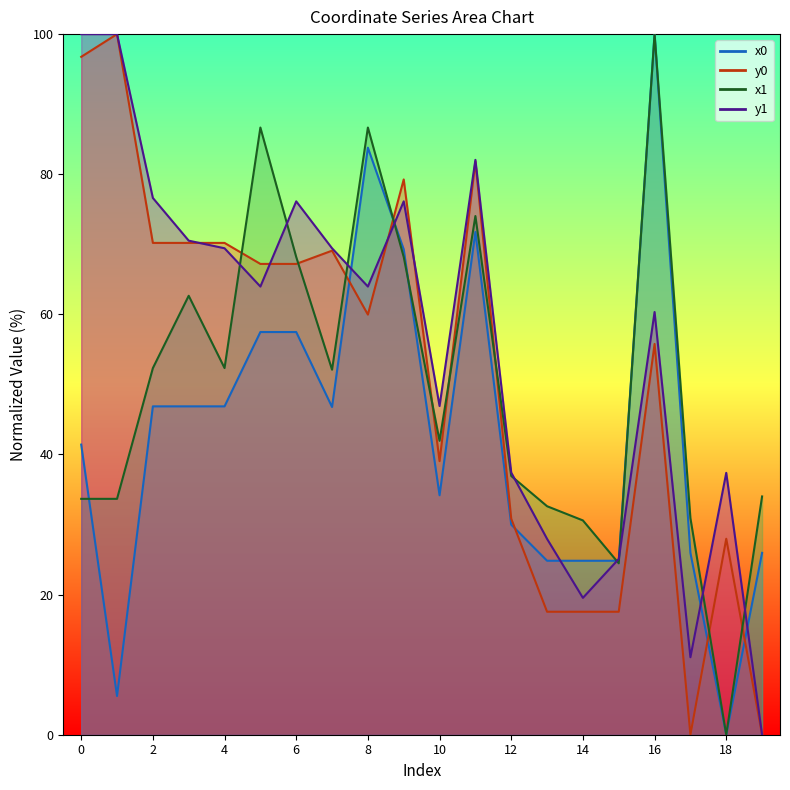

How many lines are shown in the chart?

4